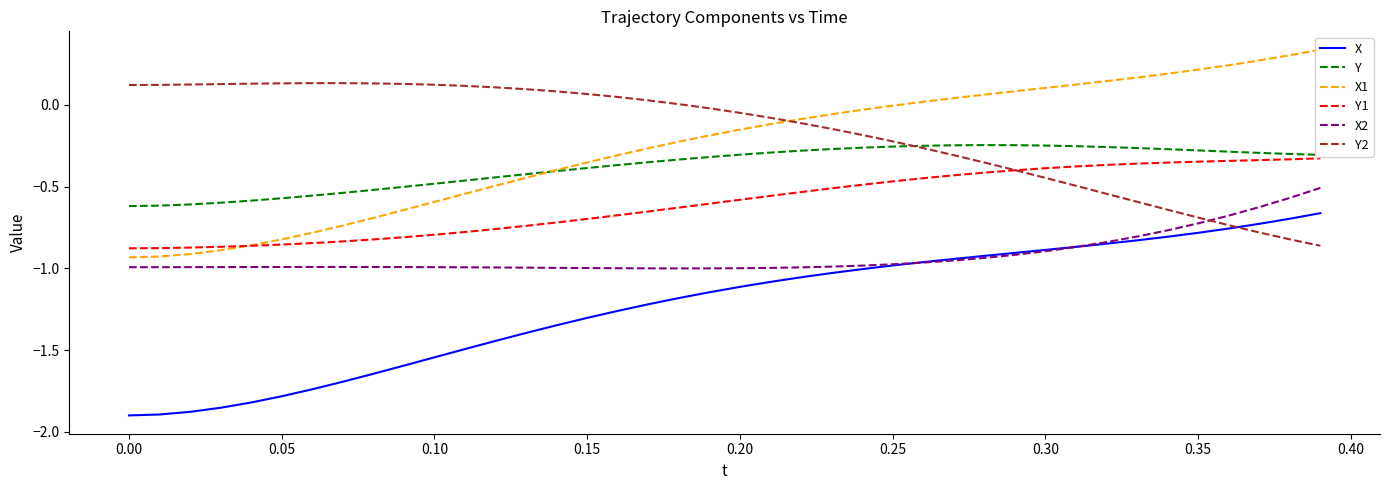

How many lines are shown in the chart?

6